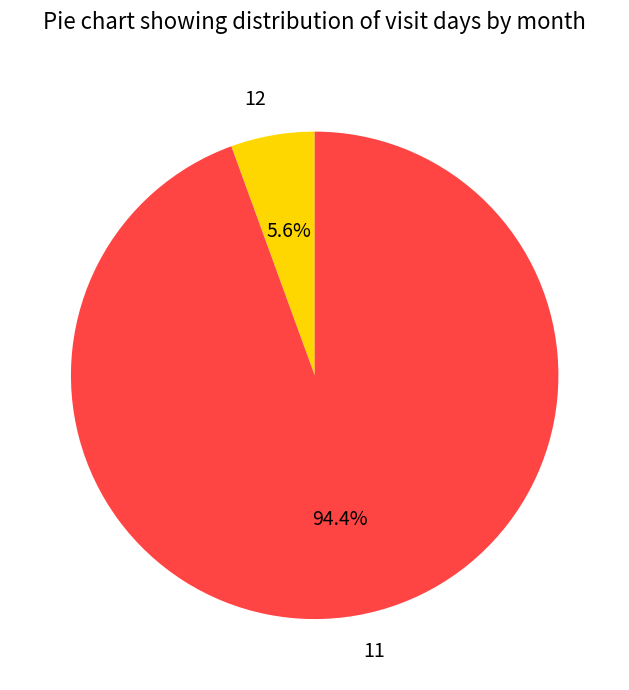

Is 11 the majority of the pie?

Yes